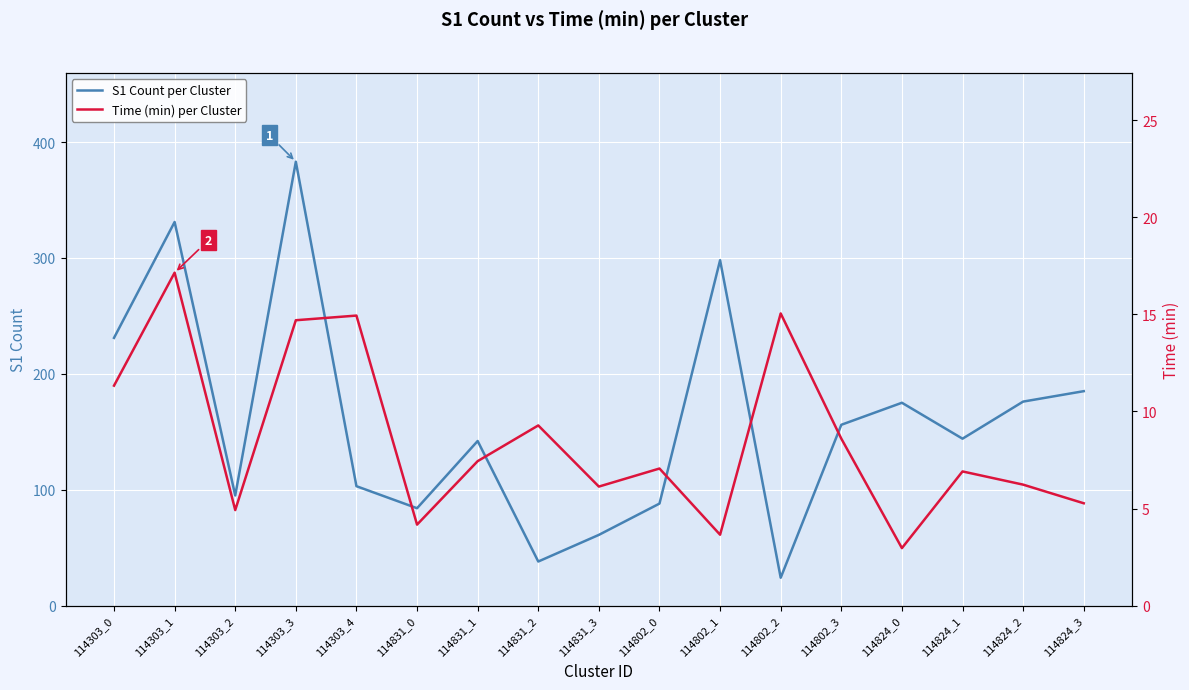

What is the sum of the Time (min) per Cluster values at 114824_2 and 114802_2?

21.3